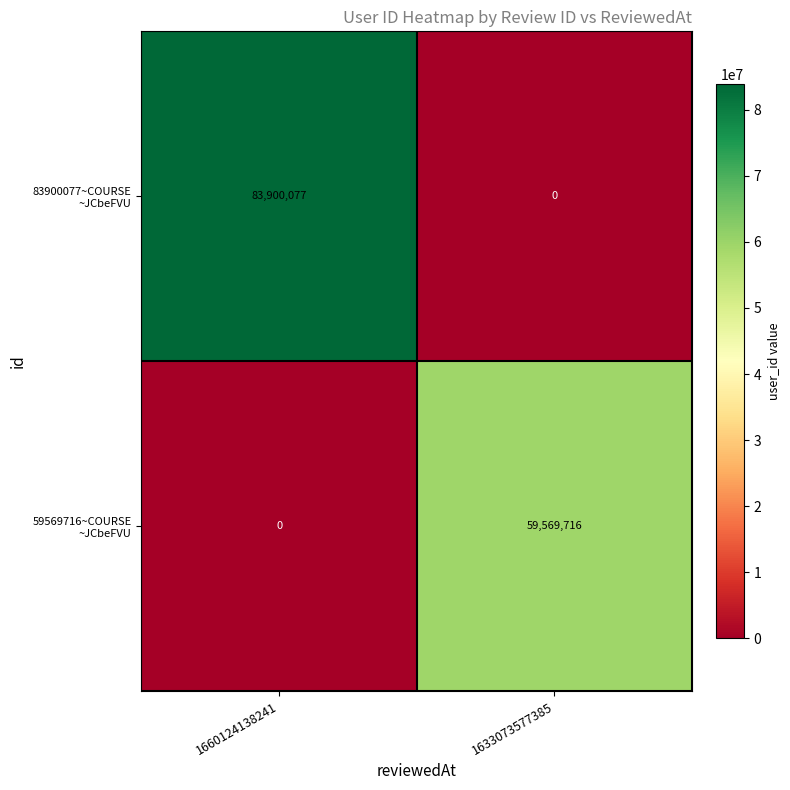

What is the greatest value displayed?

83900077